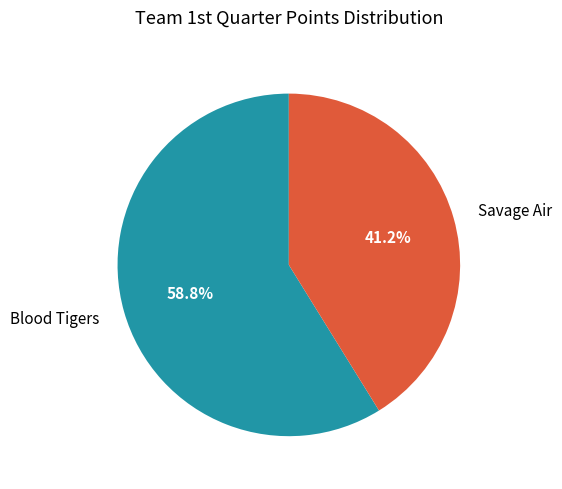

Which slice is the smallest?

Savage Air